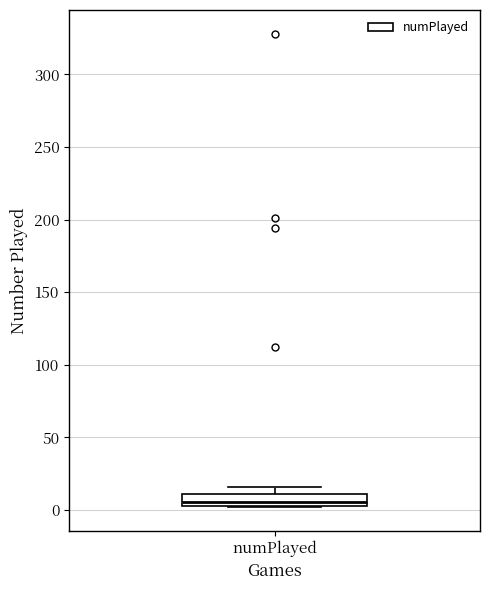

Read this box plot against the y-axis: the position of the median line, the range covered by the box, and the ends of both whiskers. The values are not printed on the chart, so give them approximately, as read against the axis.

median 5 (just above the box's lower edge), box 5 to 10, whiskers 0 to 15